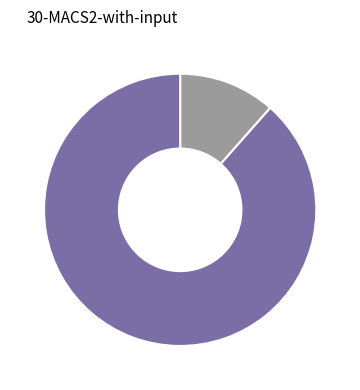

How many slices are in this pie chart?

2